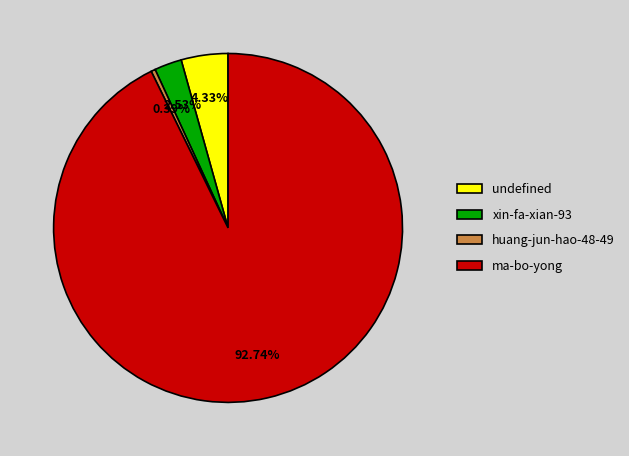

Is huang-jun-hao-48-49 the majority of the pie?

No